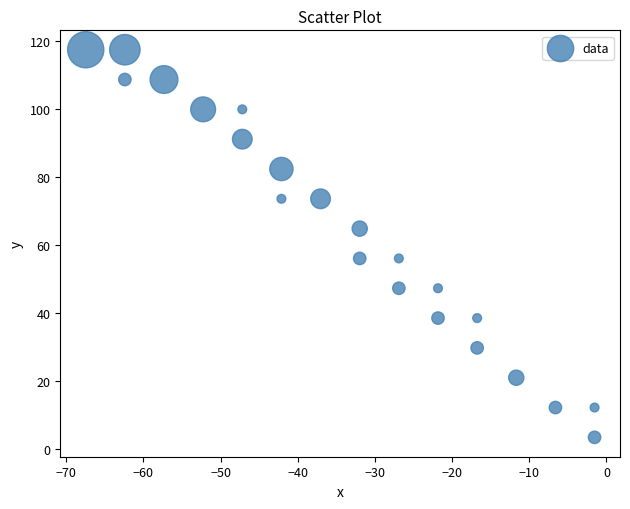

What is the range of X values (max minus min)?

65.9